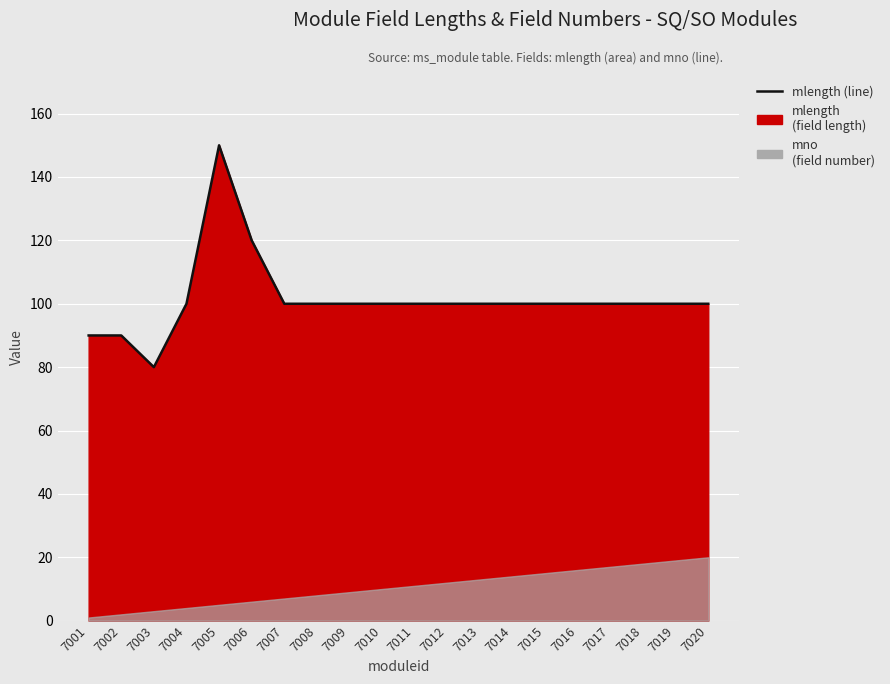

What is the difference between the maximum and minimum values?

70